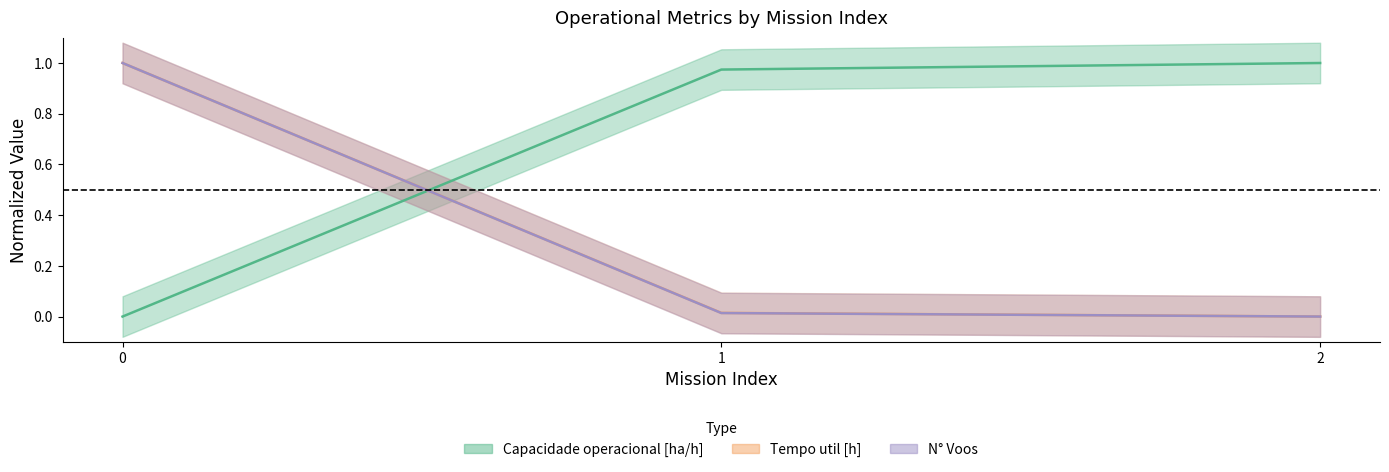

Count the number of data series in this chart.

3